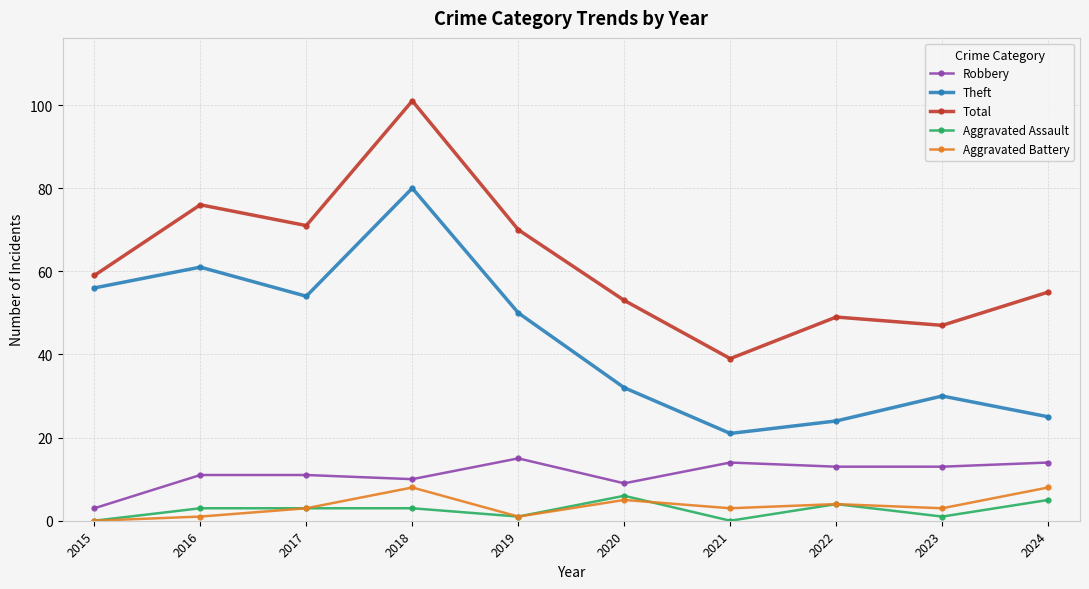

True or false: Robbery has a value of 13 at 2023.

True